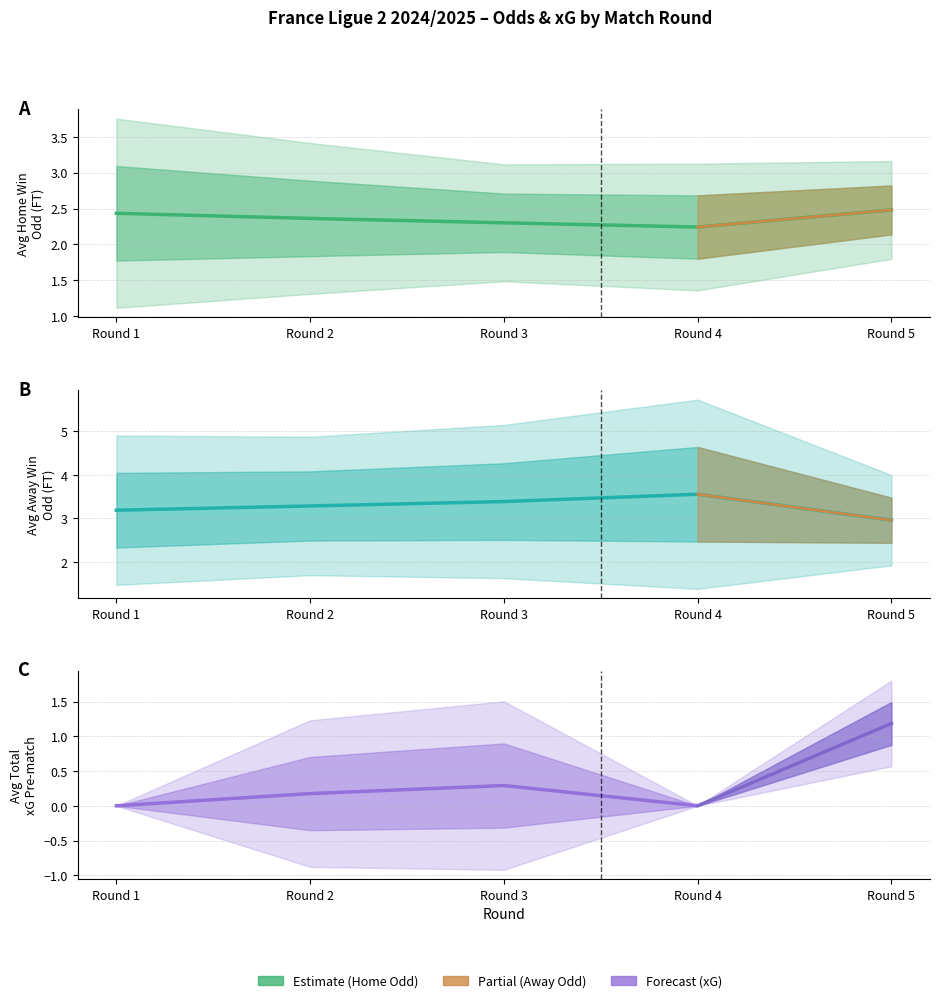

What is the difference between the highest and lowest values at Round 2?

3.1